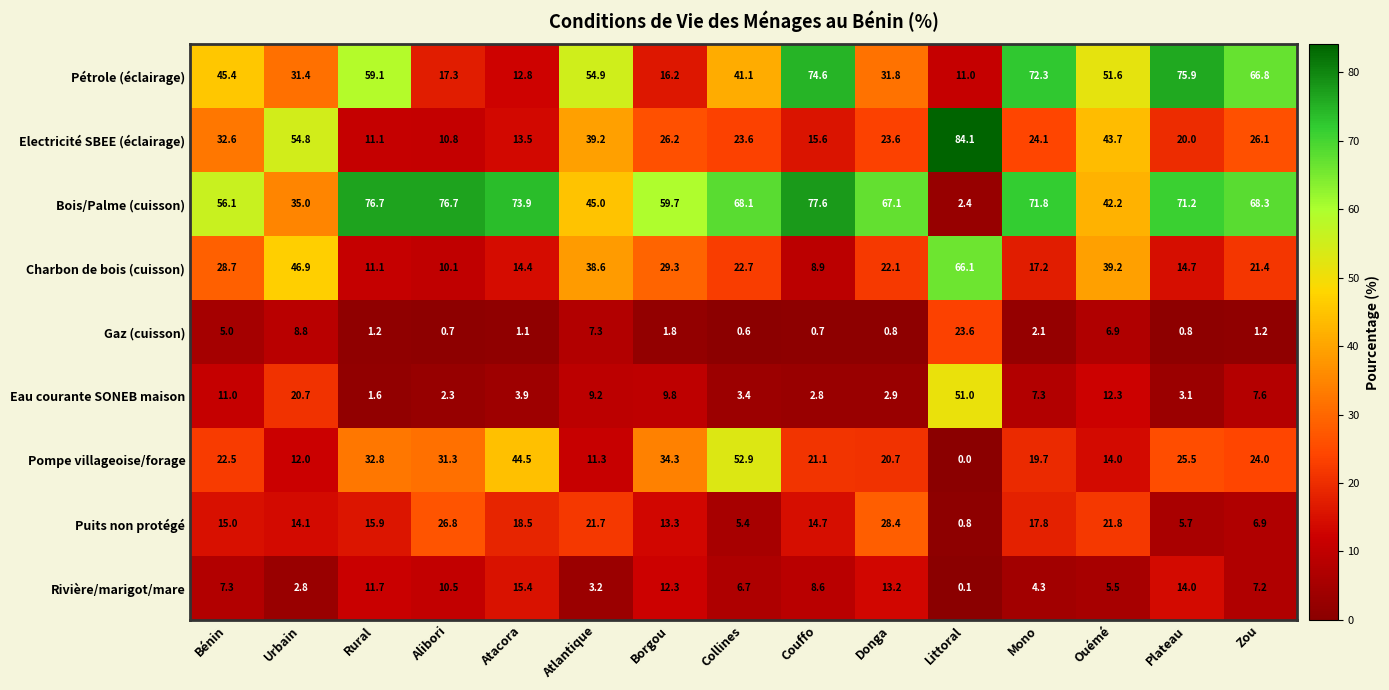

Where is Gaz (cuisson) nearest to the value 12?

Urbain